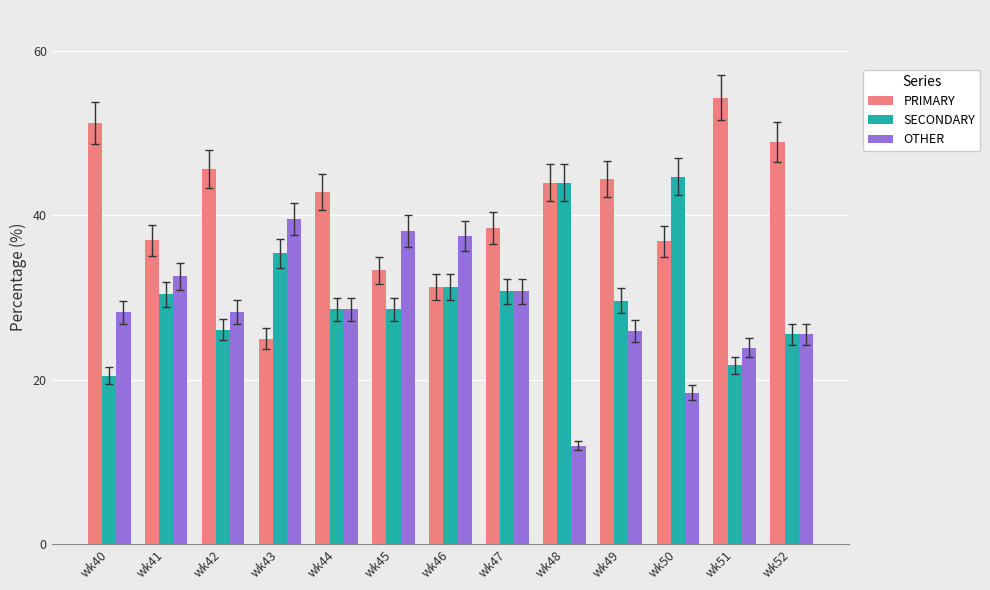

How many groups of bars are there?

13